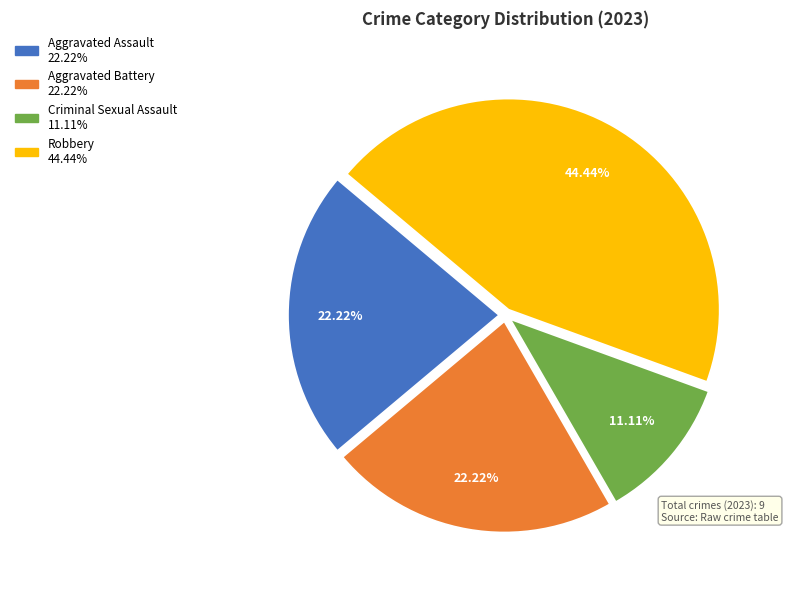

Count the number of slices in the pie.

4